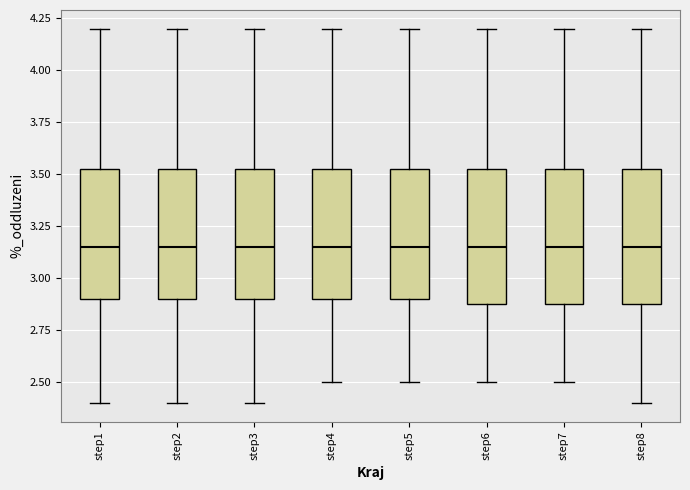

Reading left to right, read every box against the y-axis: the position of its median line, the range the box covers, and the ends of its whiskers. The values are not printed on the chart, so give them approximately, as read against the axis.

step1: median 3.15, box 2.90 to 3.55, whiskers 2.40 to 4.20
step2: median 3.15, box 2.90 to 3.55, whiskers 2.40 to 4.20
step3: median 3.15, box 2.90 to 3.55, whiskers 2.40 to 4.20
step4: median 3.15, box 2.90 to 3.55, whiskers 2.50 to 4.20
step5: median 3.15, box 2.90 to 3.55, whiskers 2.50 to 4.20
step6: median 3.15, box 2.90 to 3.55, whiskers 2.50 to 4.20
step7: median 3.15, box 2.90 to 3.55, whiskers 2.50 to 4.20
step8: median 3.15, box 2.90 to 3.55, whiskers 2.40 to 4.20